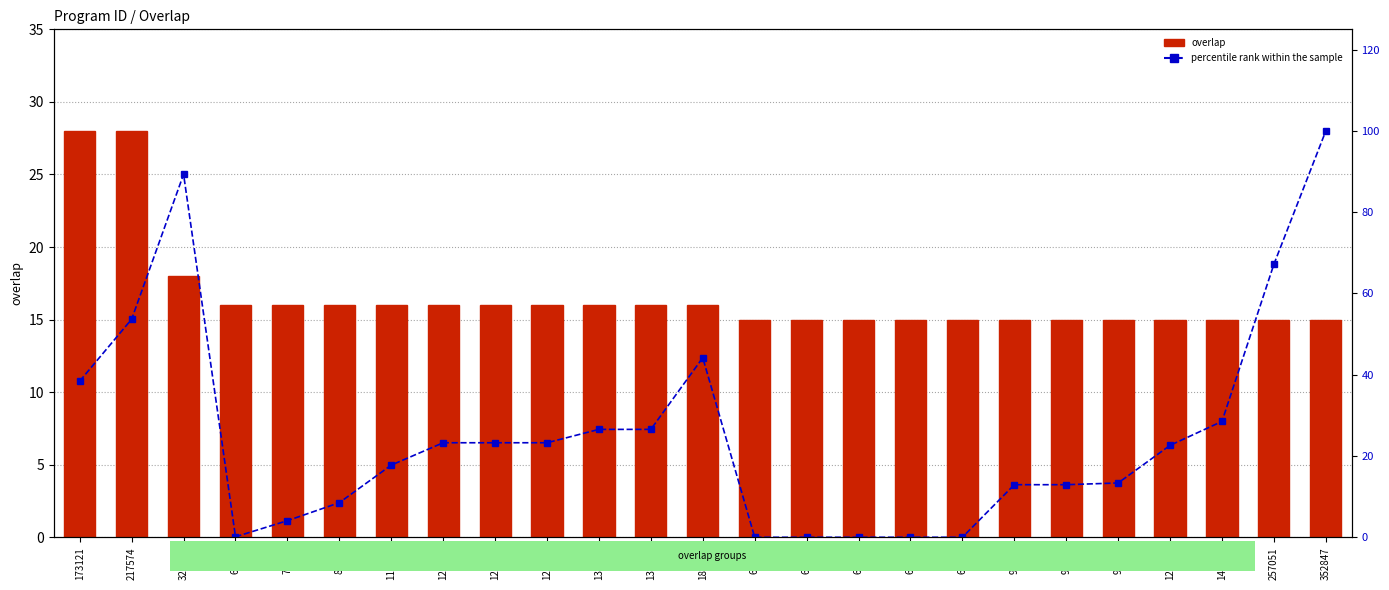

At which label is percentile rank within the sample closest to 50?

217574